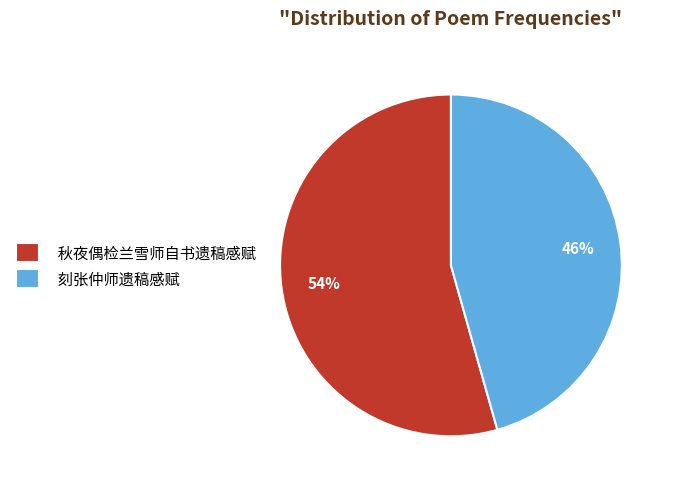

To the nearest percent, what is the combined percentage of 秋夜偶检兰雪师自书遗稿感赋 and 刻张仲师遗稿感赋?

100%